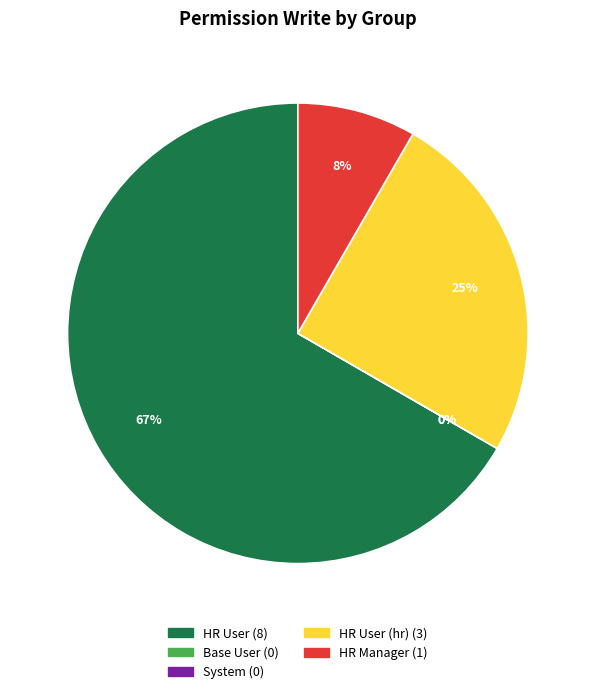

The group_hr_user slice represents 15% of the pie. True or false?

False